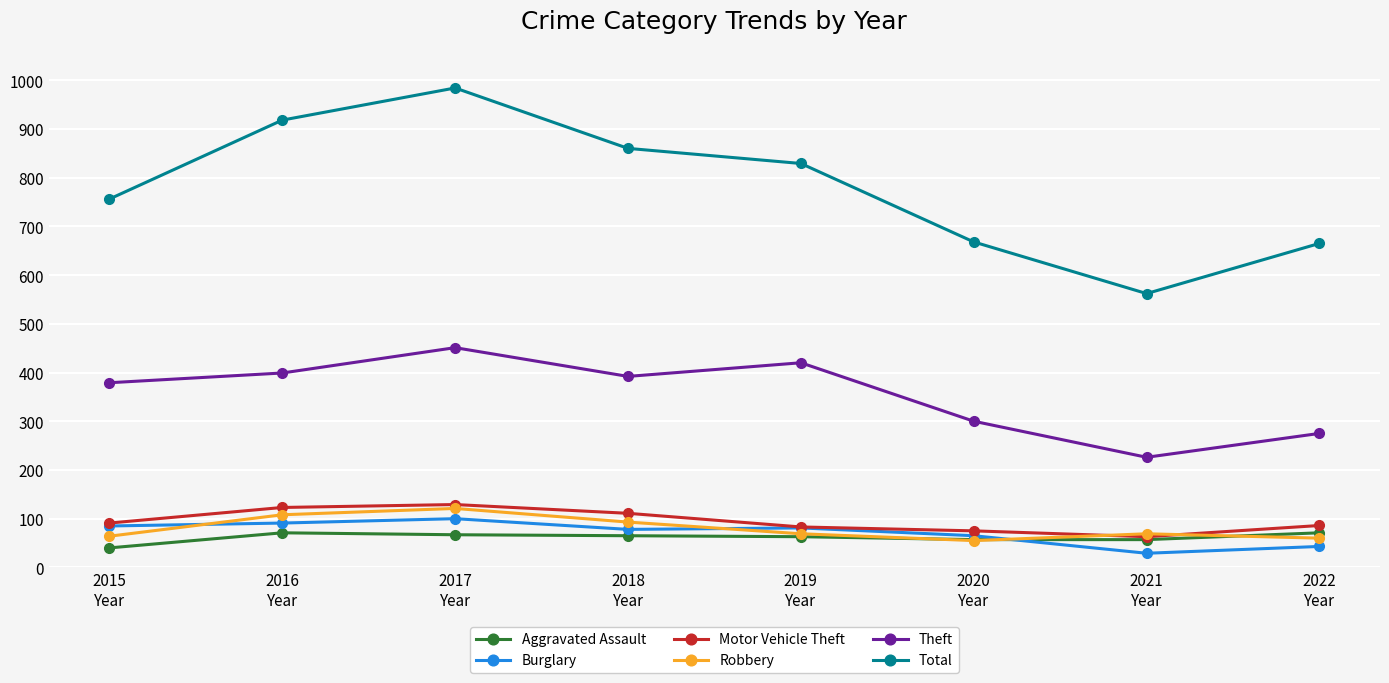

What is the value of the Total point at the 3rd from the left?

984